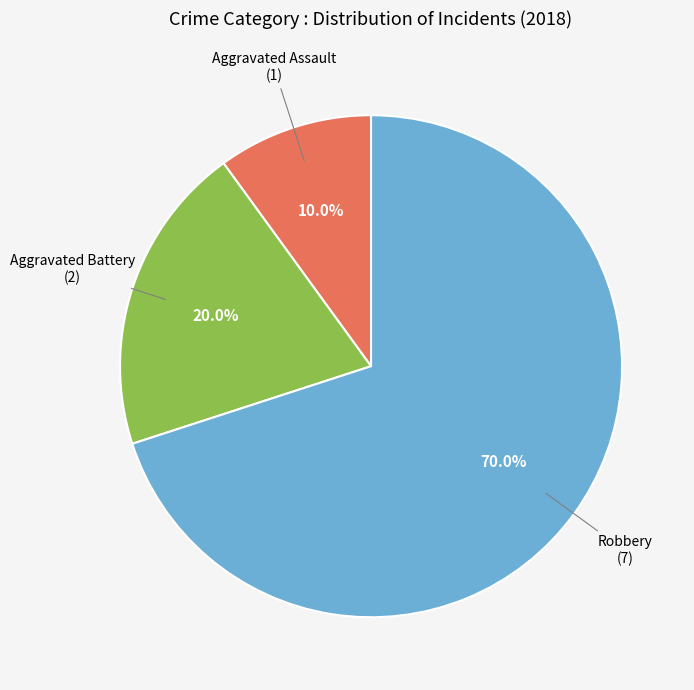

Is there any slice that represents more than half of the pie?

Yes